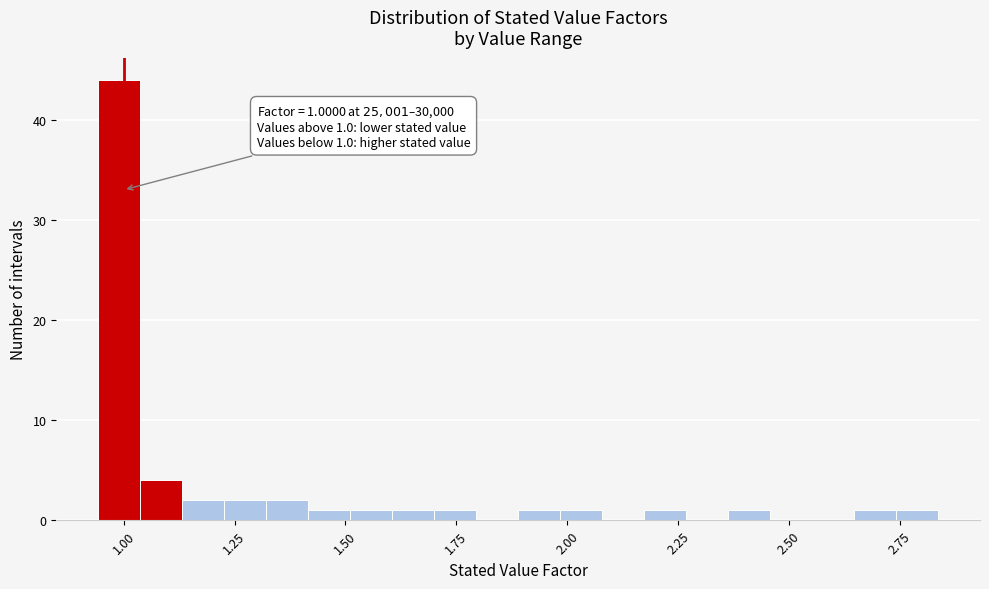

Around what value on the x-axis is the tallest bar? Give the approximate position of its centre, as read against the axis.

1.00